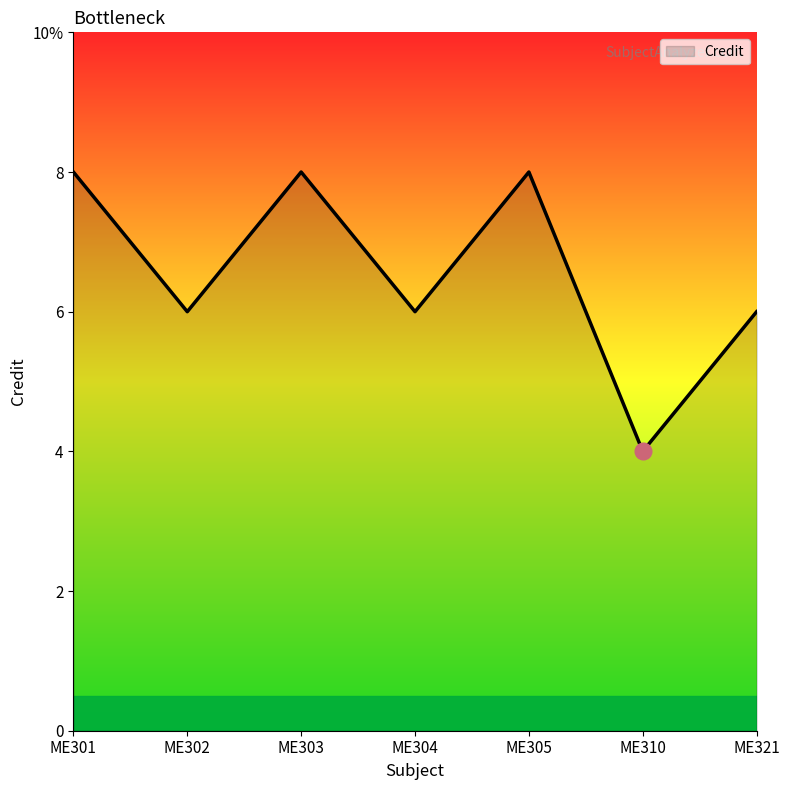

Does the chart have visible grid lines?

No